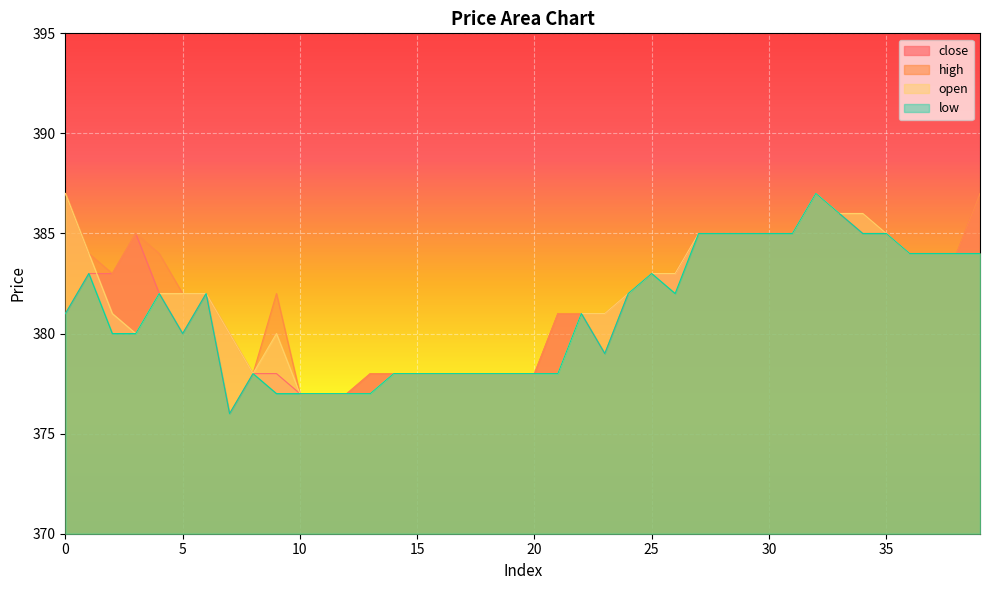

Reading left to right, list all the values displayed in this chart.

close: 381	383	383	385	382	380	382	376	378	378	377	377	377	378	378	378	378	378	378	378	378	381	381	379	382	383	383	385	385	385	385	385	387	386	385	385	384	384	384	387
high: 387	384	383	385	384	382	382	380	378	382	377	377	377	378	378	378	378	378	378	378	378	381	381	381	382	383	383	385	385	385	385	385	387	386	386	385	384	384	384	387
open: 387	384	381	380	382	382	382	380	378	380	377	377	377	377	378	378	378	378	378	378	378	378	381	381	382	383	383	385	385	385	385	385	387	386	386	385	384	384	384	384
low: 381	383	380	380	382	380	382	376	378	377	377	377	377	377	378	378	378	378	378	378	378	378	381	379	382	383	382	385	385	385	385	385	387	386	385	385	384	384	384	384